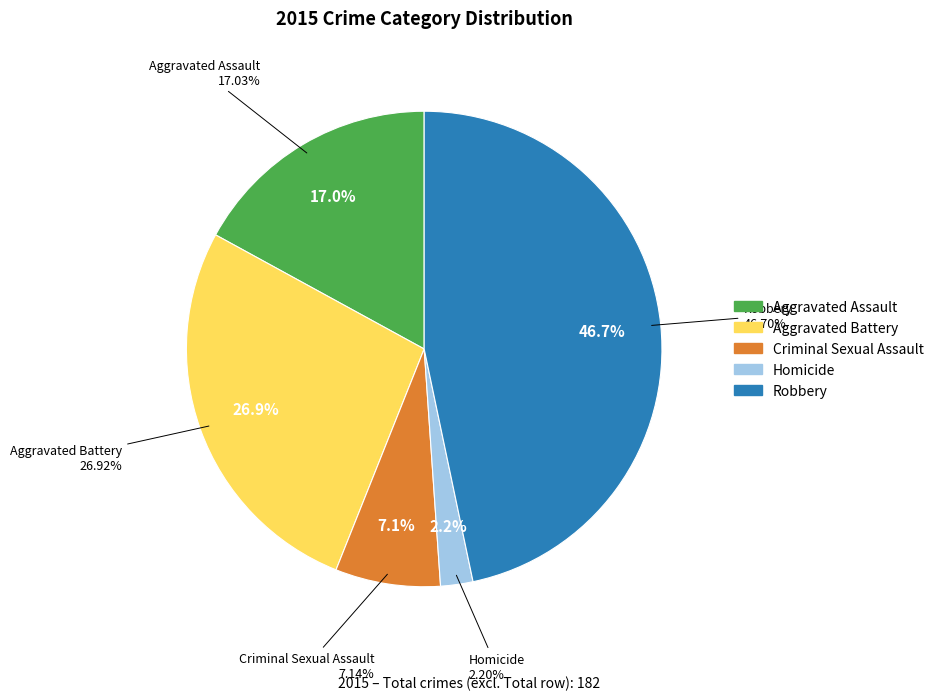

How many slices are in this pie chart?

5